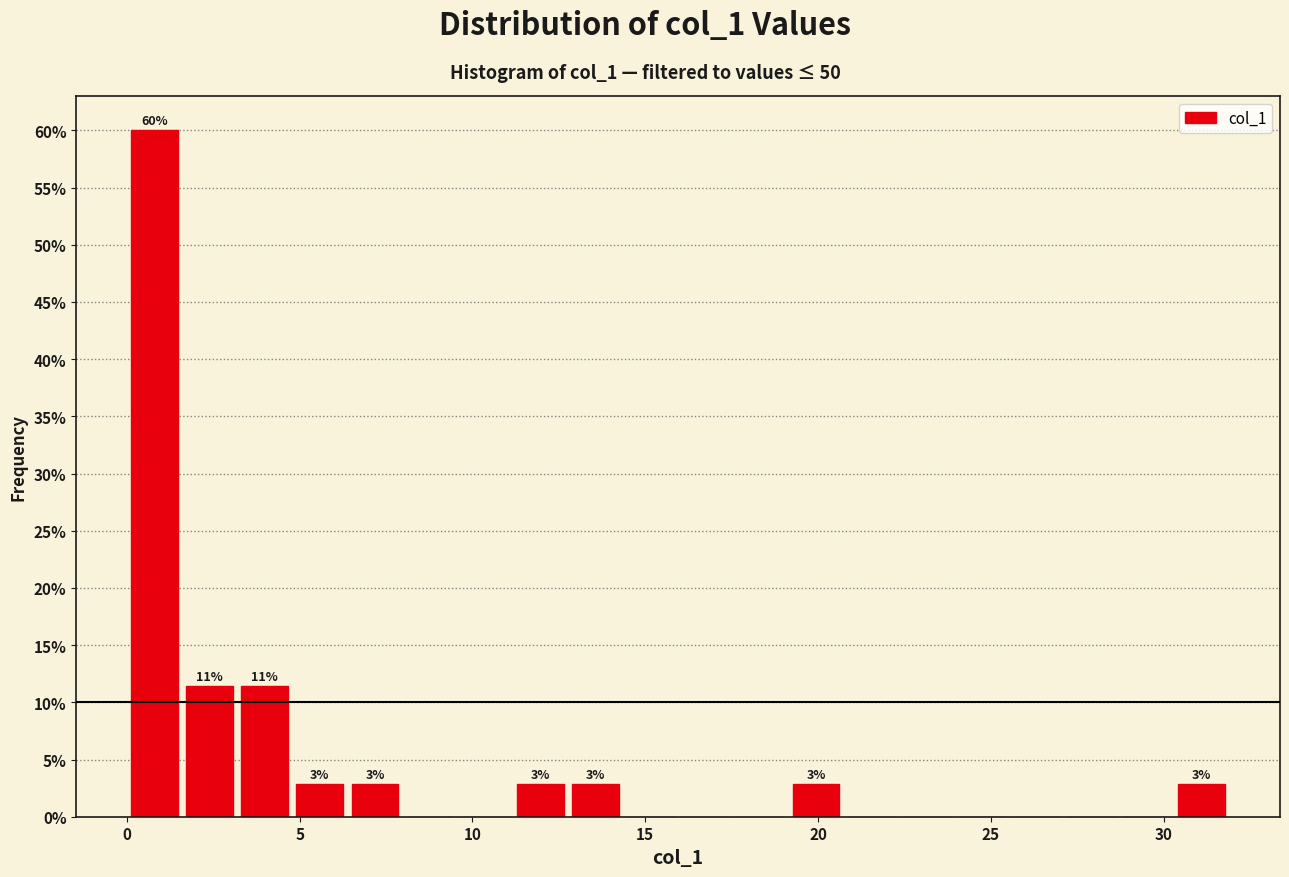

Read against the x-axis, roughly where is the centre of the tallest bar?

1.0